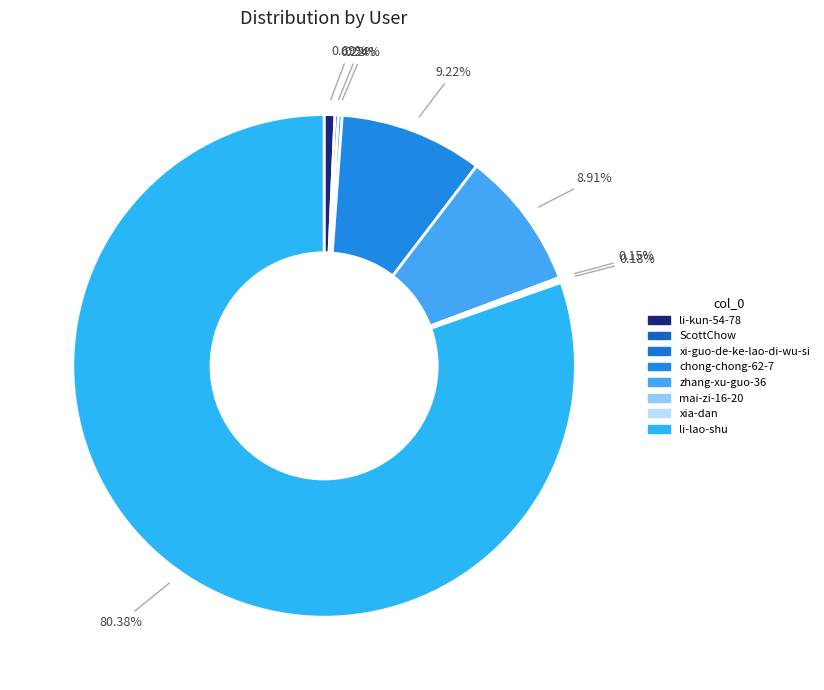

How many segments does this pie chart have?

8